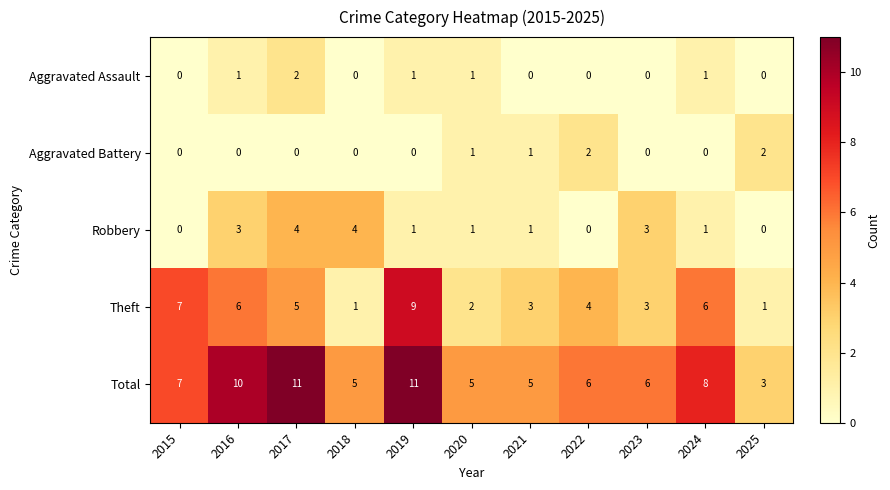

Read the Theft value at 2023.

3